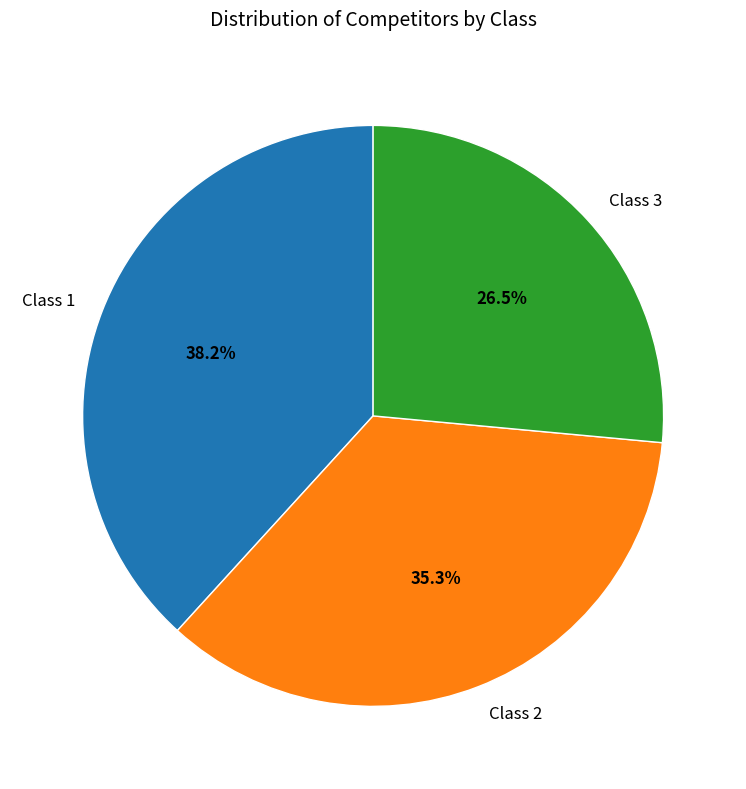

Count the number of slices in the pie.

3